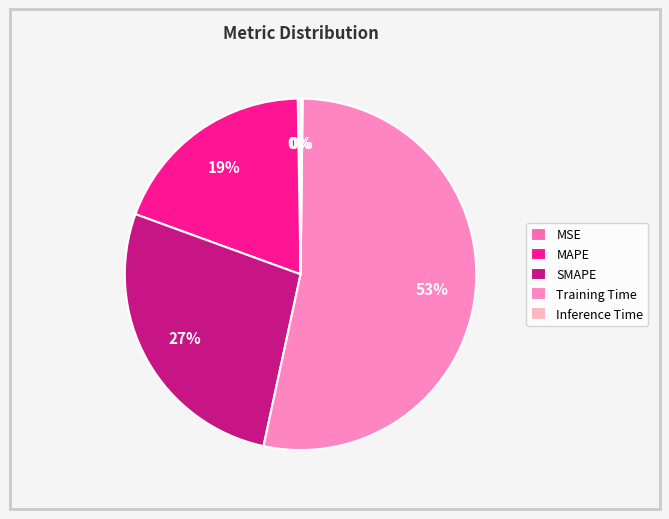

Count the number of slices in the pie.

5